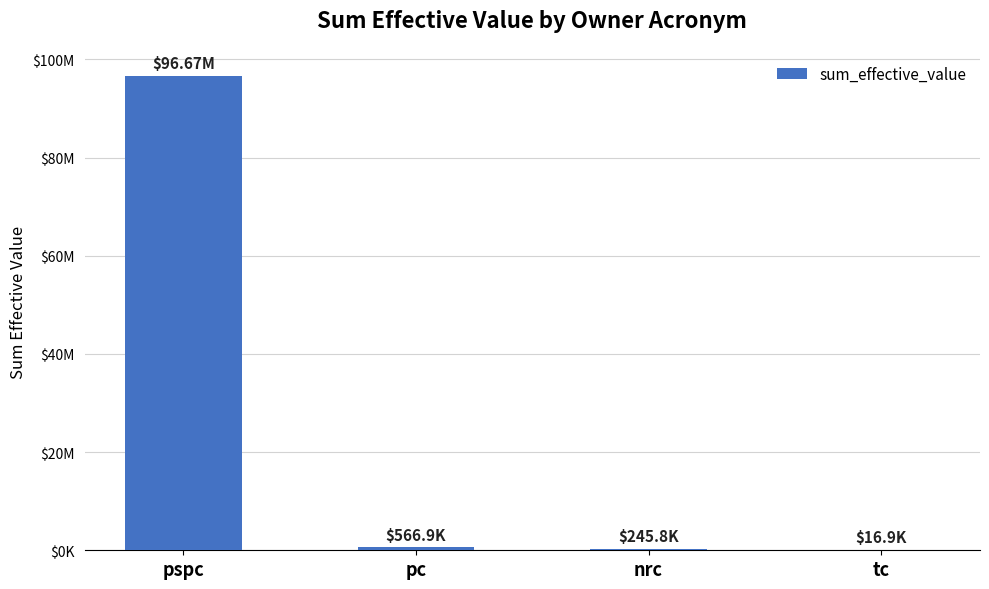

What is the difference between the values at pspc and pc?

96106921.2